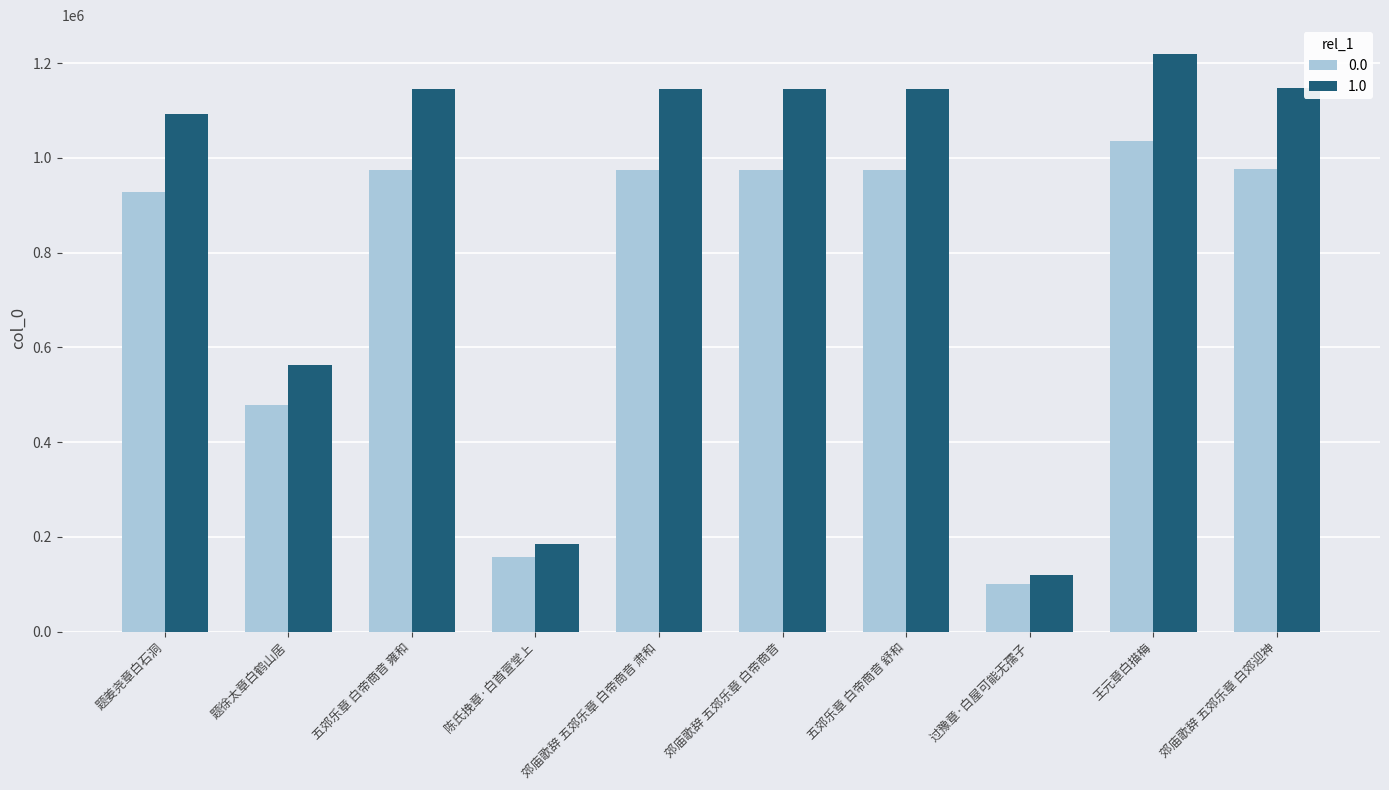

What is the spread (max minus min) of values at 郊庙歌辞 五郊乐章 白帝商音 肃和?

171952.5